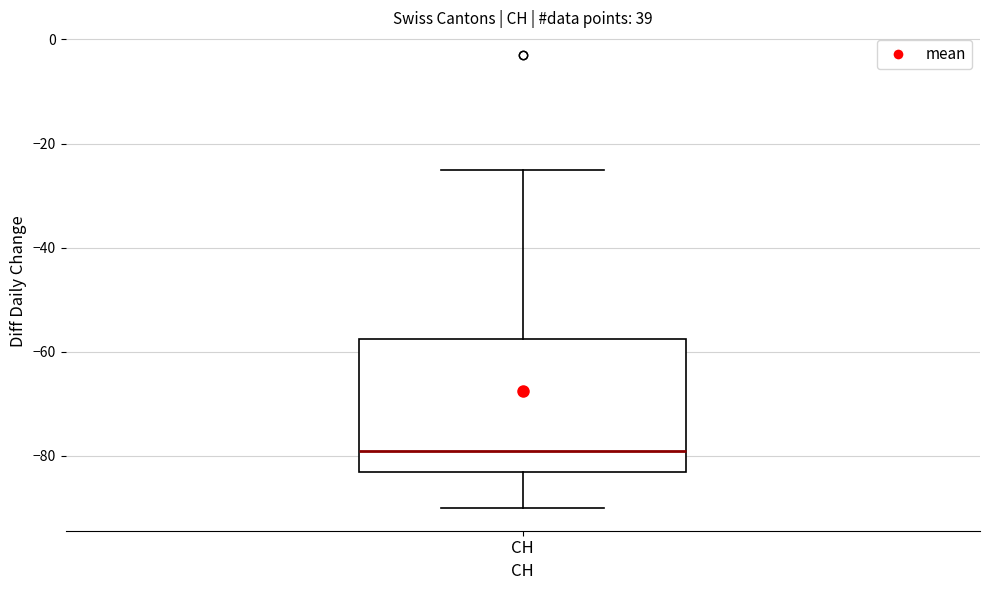

Read this box plot against the y-axis: the position of the median line, the range covered by the box, and the ends of both whiskers. The values are not printed on the chart, so give them approximately, as read against the axis.

median -78, box -82 to -58, whiskers -90 to -24